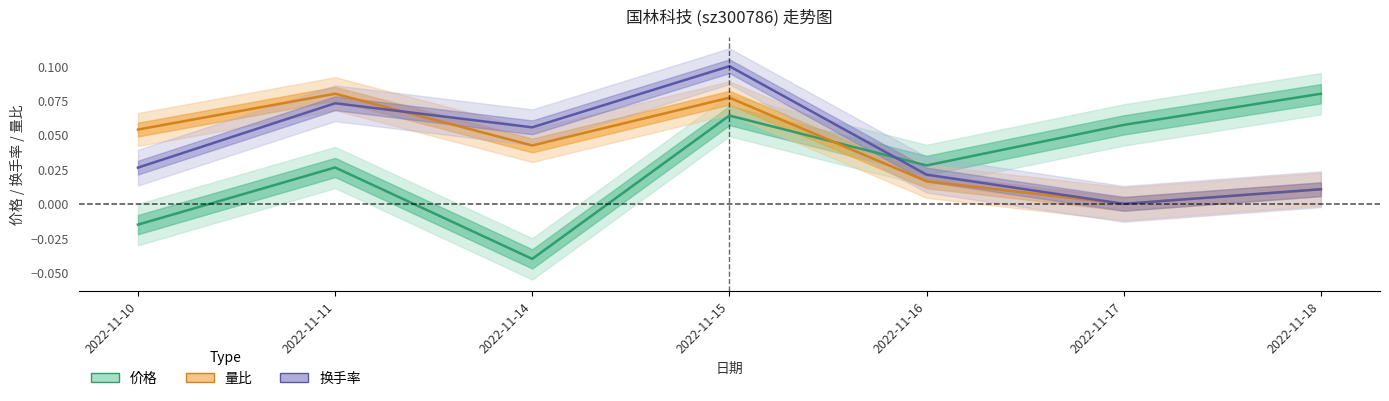

Reading left to right, what are all the values shown in this chart?

价格: 2022-11-10=-0.0	2022-11-11=0.0	2022-11-14=-0.0	2022-11-15=0.1	2022-11-16=0.0	2022-11-17=0.1	2022-11-18=0.1
量比: 2022-11-10=0.1	2022-11-11=0.1	2022-11-14=0.0	2022-11-15=0.1	2022-11-16=0.0	2022-11-17=0.0	2022-11-18=0.0
换手率: 2022-11-10=0.0	2022-11-11=0.1	2022-11-14=0.1	2022-11-15=0.1	2022-11-16=0.0	2022-11-17=0.0	2022-11-18=0.0